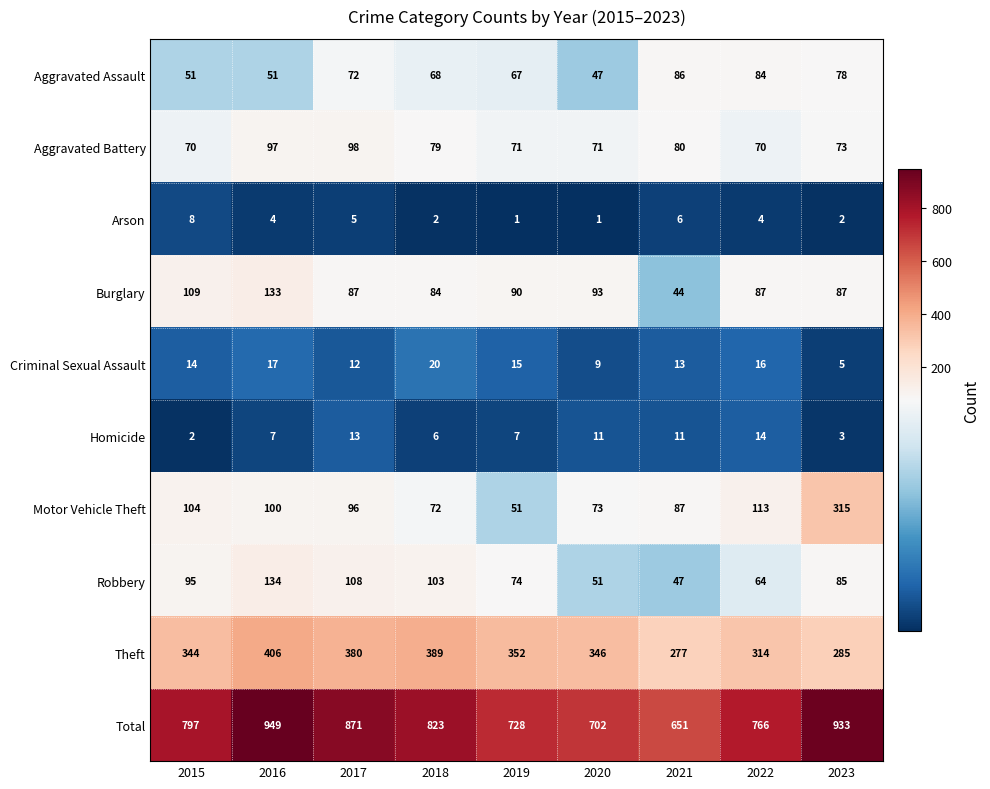

At which category does the chart reach its peak across all series?

2016